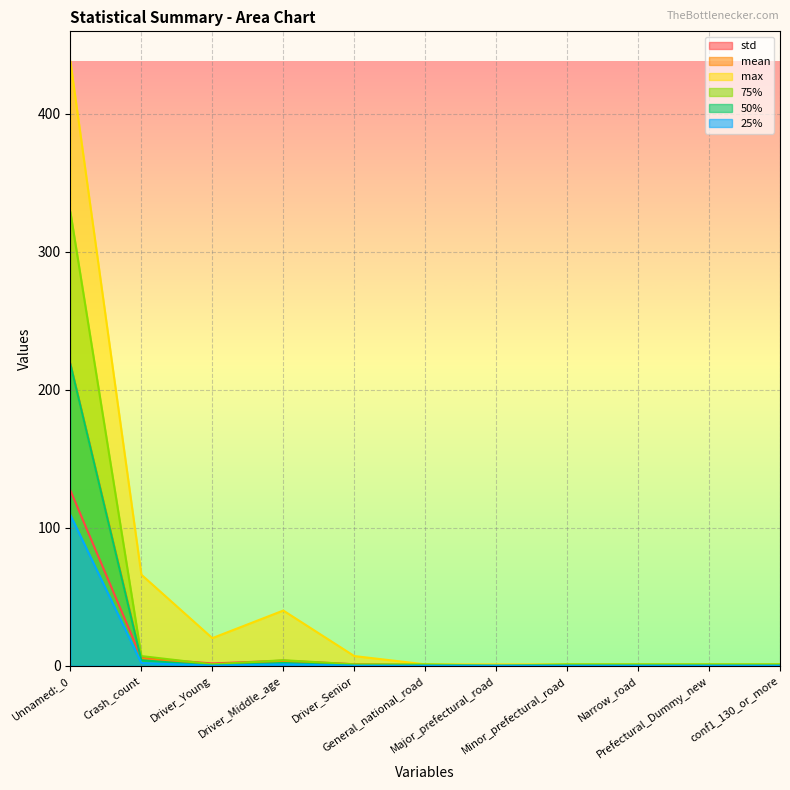

In 50%, how many points are lower than both neighbors (excluding endpoints)?

1